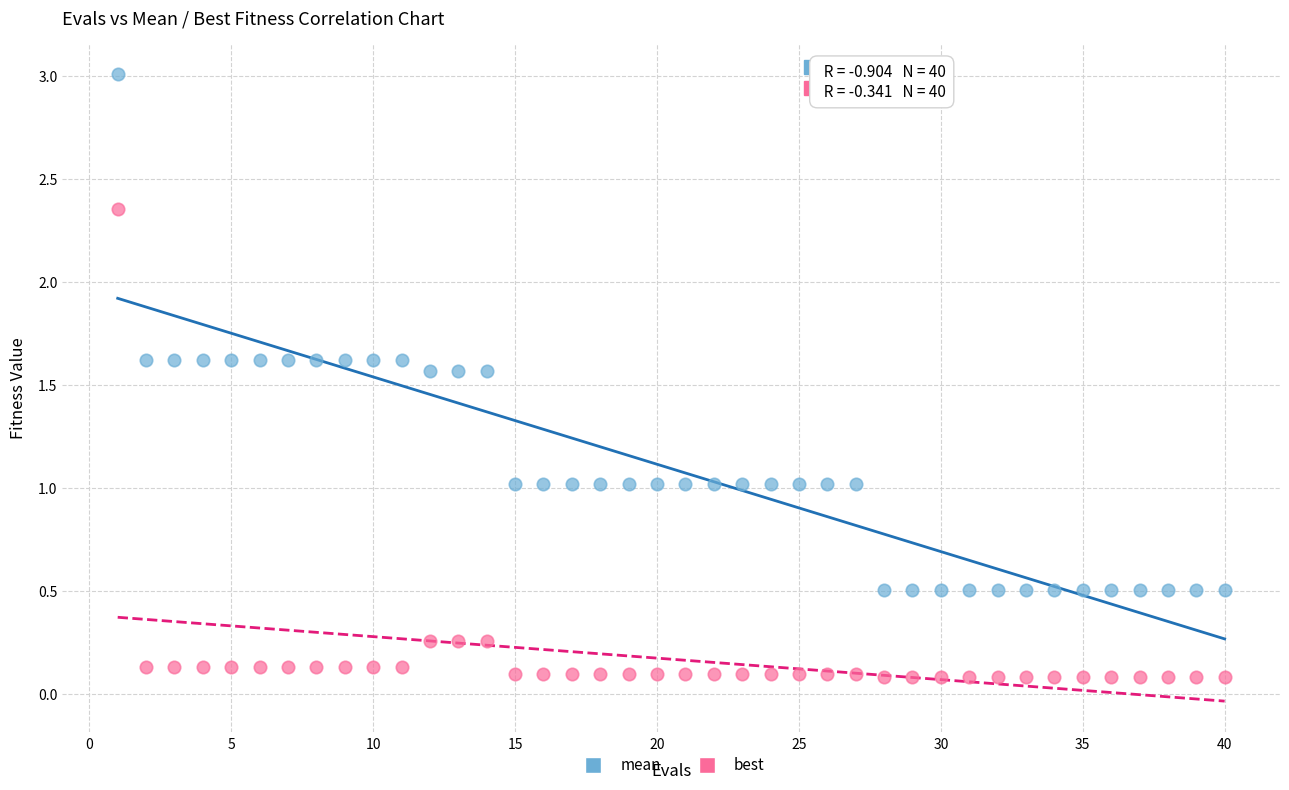

Which series contains the lowest Y value?

best